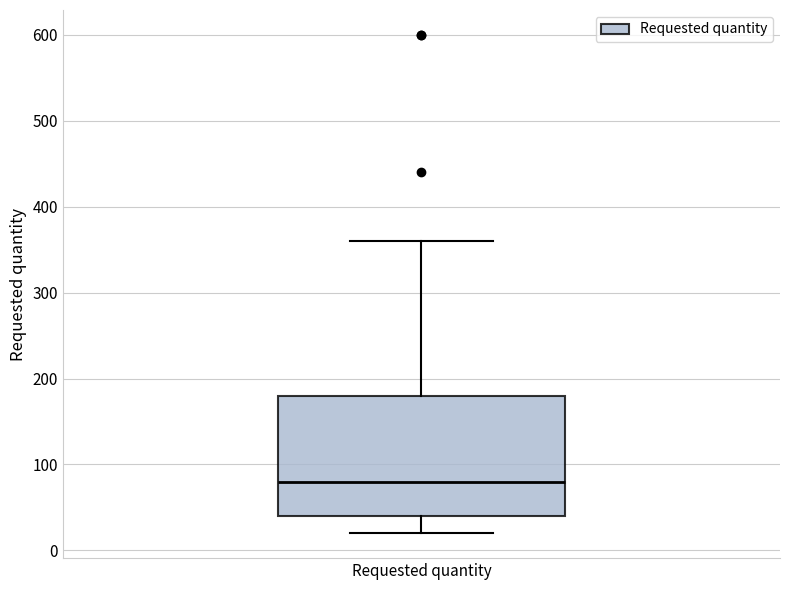

Read this box plot against the y-axis: the position of the median line, the range covered by the box, and the ends of both whiskers. The values are not printed on the chart, so give them approximately, as read against the axis.

median 80, box 40 to 180, whiskers 20 to 360